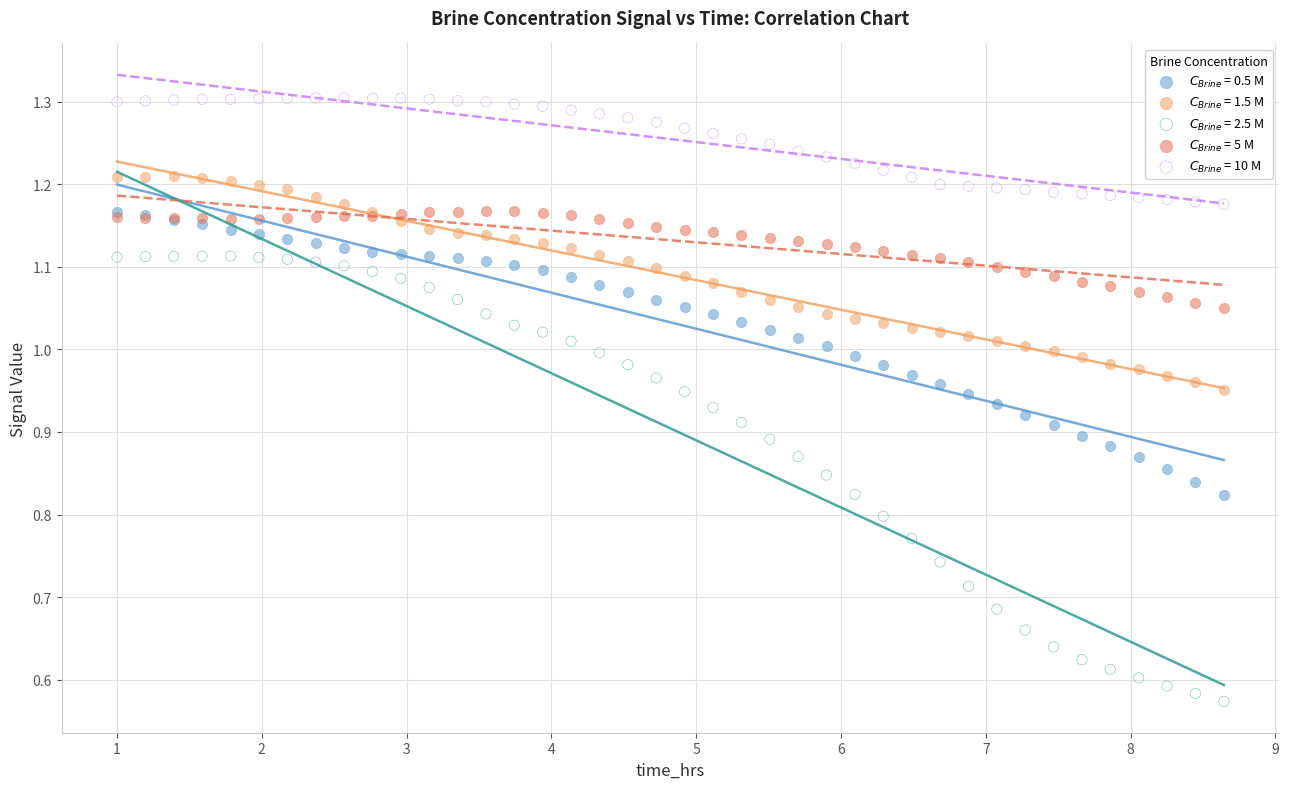

What are all the series names shown in the legend?

$C_{Brine}$ = 0.5 M, $C_{Brine}$ = 1.5 M, $C_{Brine}$ = 2.5 M, $C_{Brine}$ = 5 M, $C_{Brine}$ = 10 M